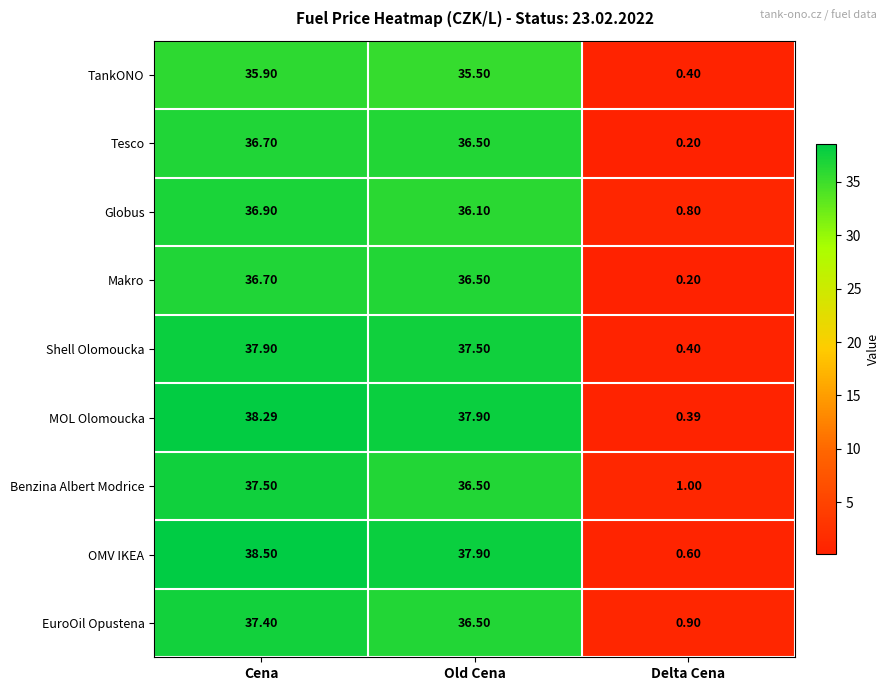

How many values in the OMV IKEA series are below 37?

1